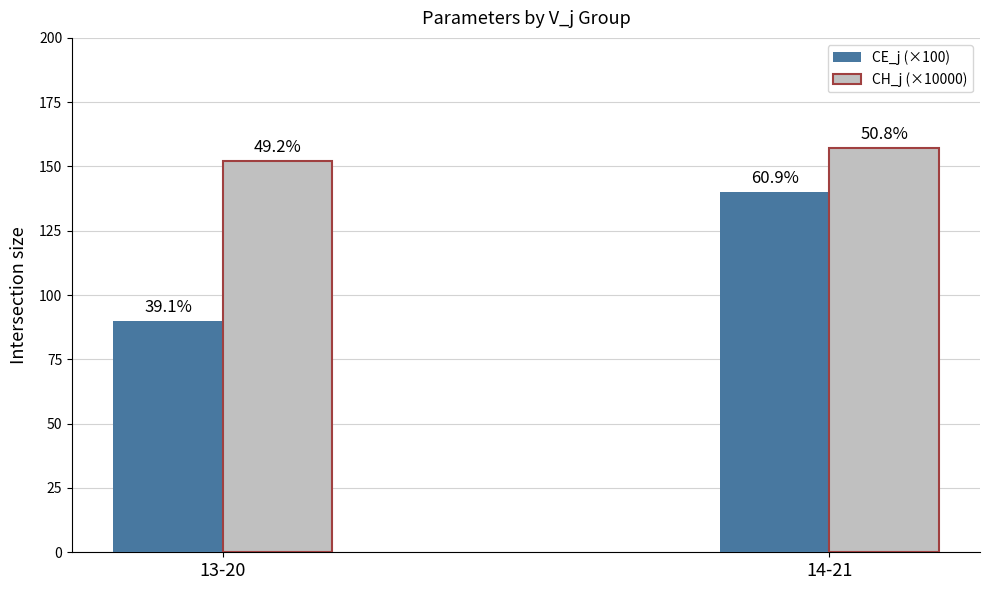

Rank the series by their maximum value, from lowest to highest.

CE_j (×100), CH_j (×10000)